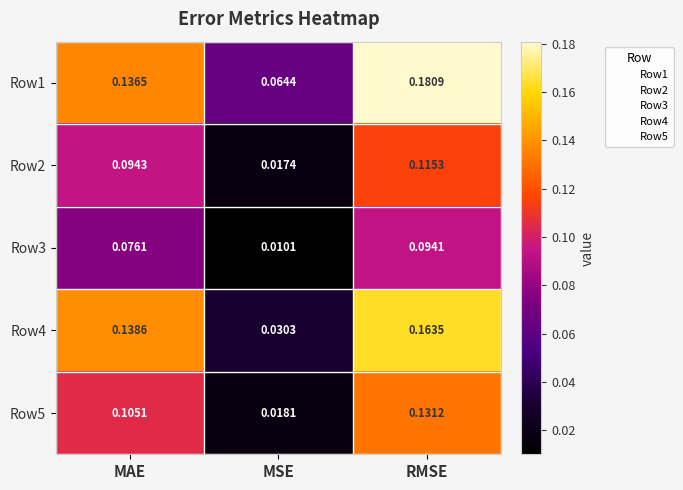

Which label corresponds to the largest value in the chart?

RMSE